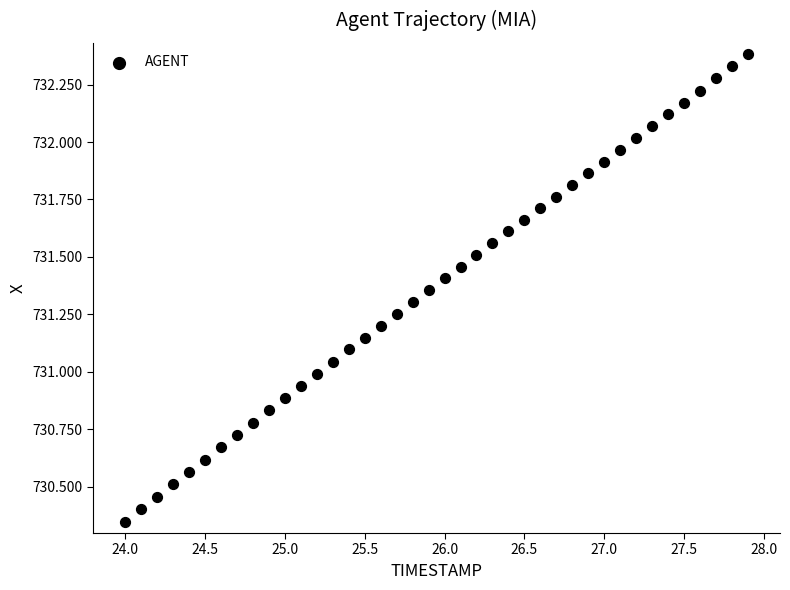

What is the range of X values (max minus min)?

3.9